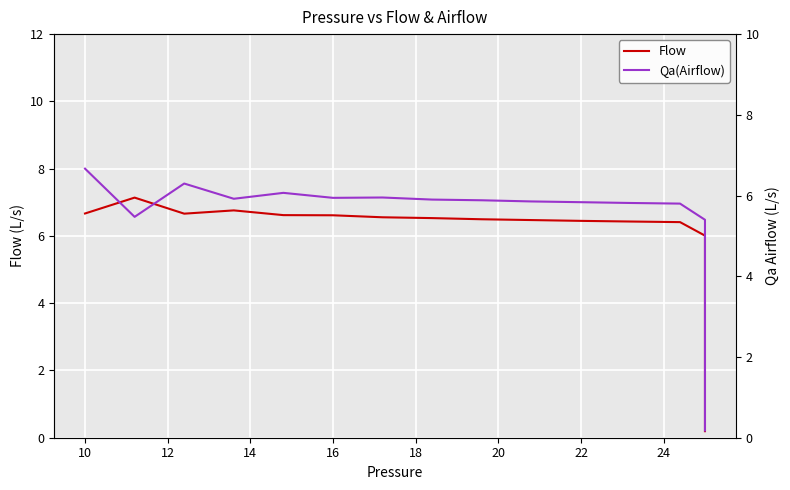

How many data points in Qa(Airflow) are above 2?

21